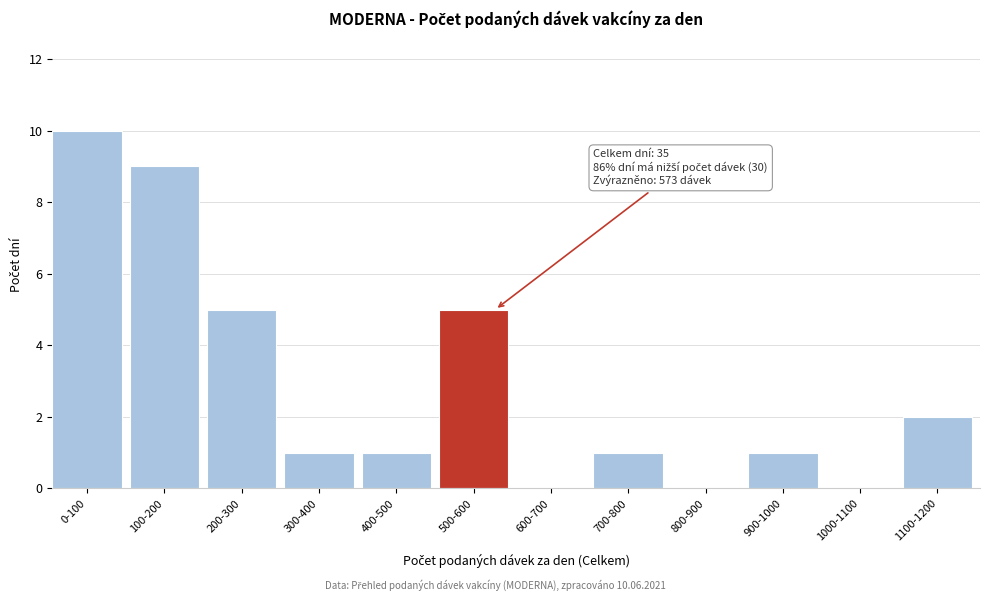

Reading left to right, extract all data points from this chart.

0-100=10	100-200=9	200-300=5	300-400=1	400-500=1	500-600=5	600-700=0	700-800=1	800-900=0	900-1000=1	1000-1100=0	1100-1200=2